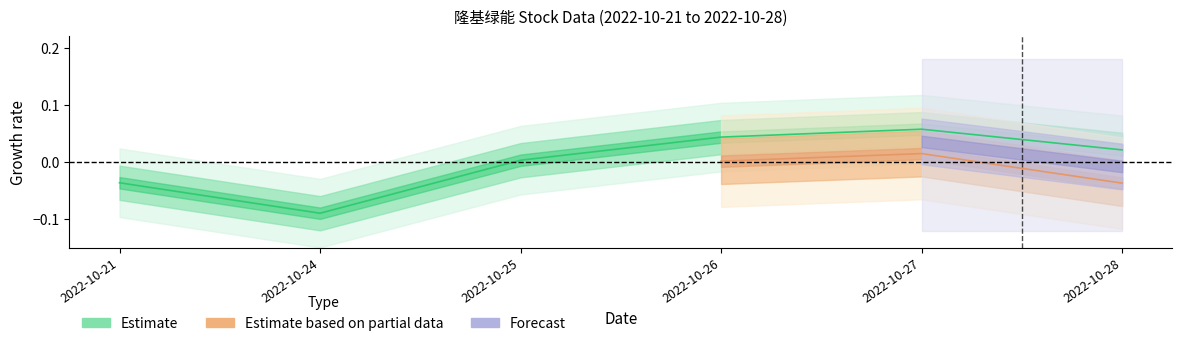

At which category does the data reach its first local peak?

2022-10-27